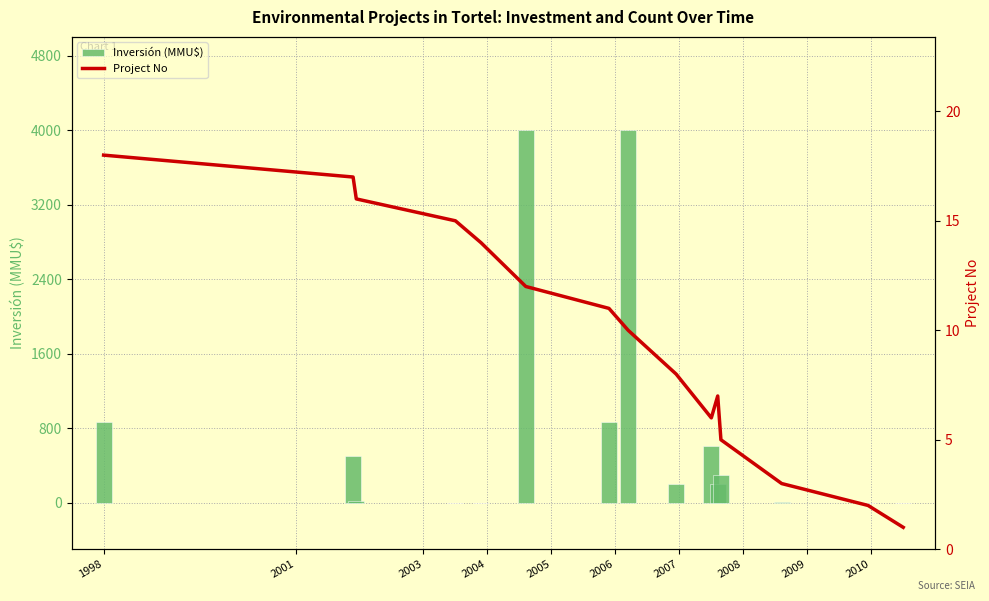

At how many categories does at least one series exceed 3438?

2